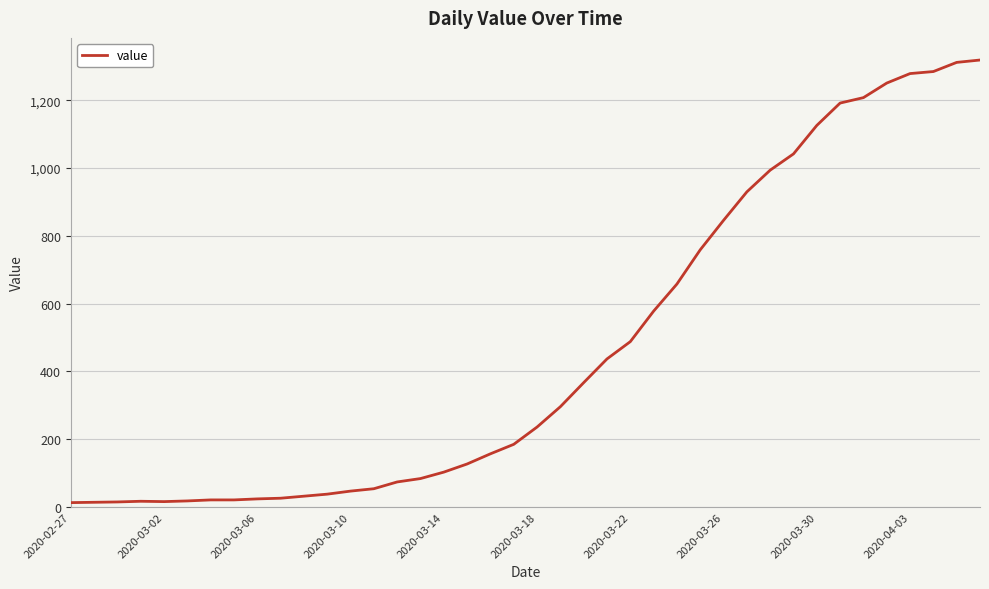

What is the difference between the maximum and minimum values?

1306